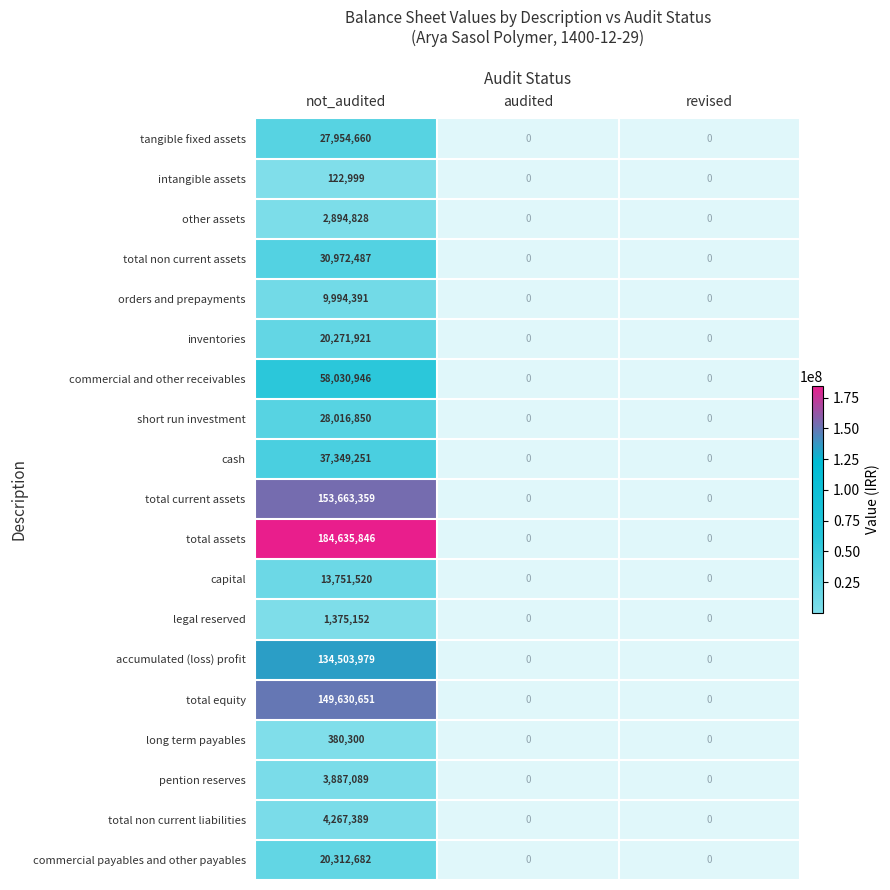

What is the maximum value for commercial and other receivables?

58030946